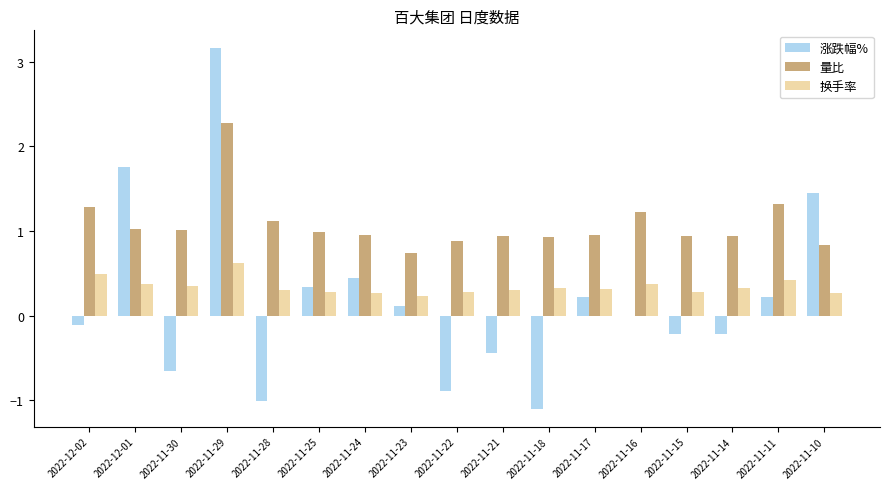

True or false: 涨跌幅% has a value of -0.1 at 2022-12-02.

True